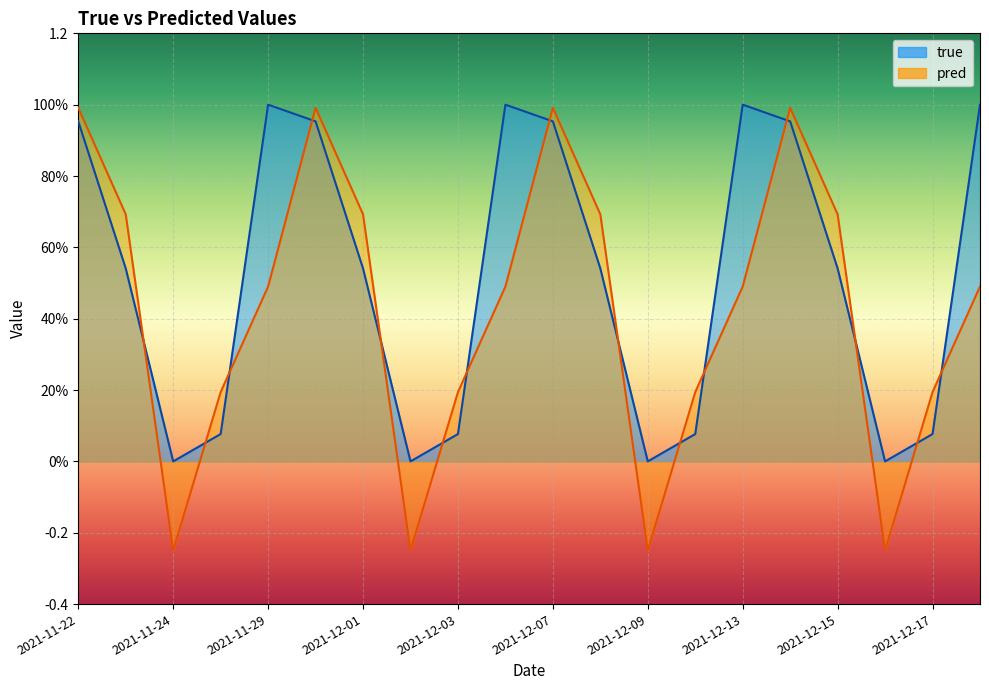

Reading left to right, transcribe all the data shown in this chart.

true: 1.0	0.5	0.0	0.1	1.0	1.0	0.5	0.0	0.1	1.0	1.0	0.5	0.0	0.1	1.0	1.0	0.5	0.0	0.1	1.0
pred: 1.0	0.7	-0.2	0.2	0.5	1.0	0.7	-0.2	0.2	0.5	1.0	0.7	-0.2	0.2	0.5	1.0	0.7	-0.2	0.2	0.5